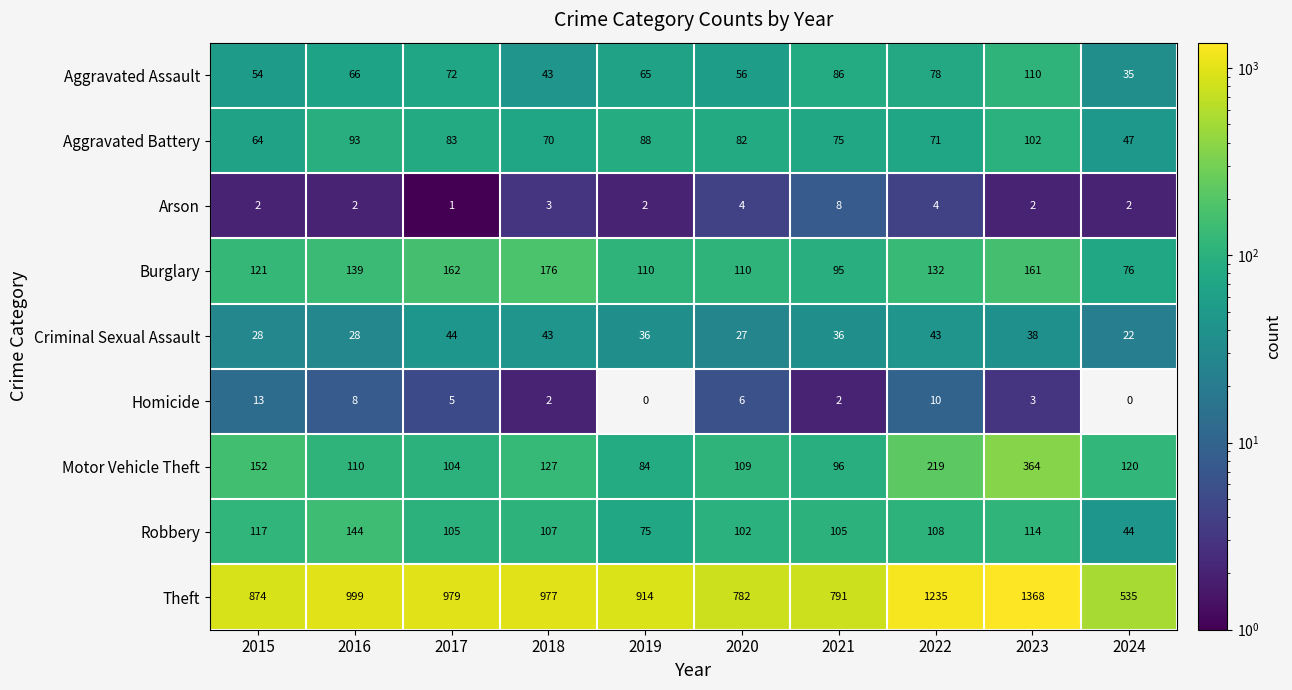

How many Arson values are between 2 and 4?

8